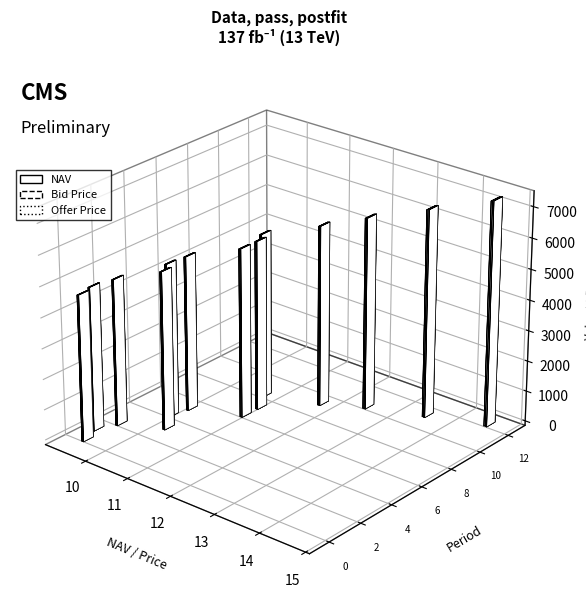

How many values in the NAV series exceed 10?

10